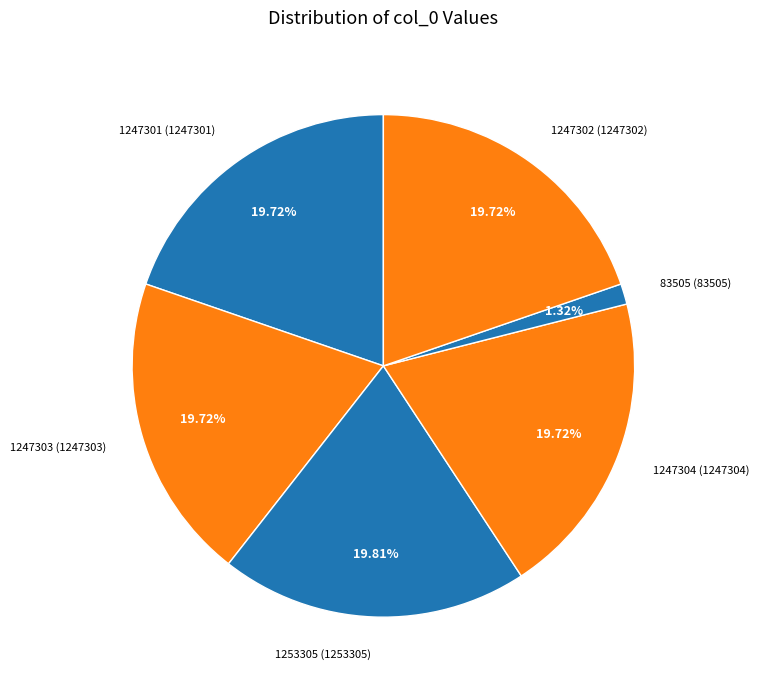

What is the ratio of the value at 1247303 to the value at 1253305?

1.0